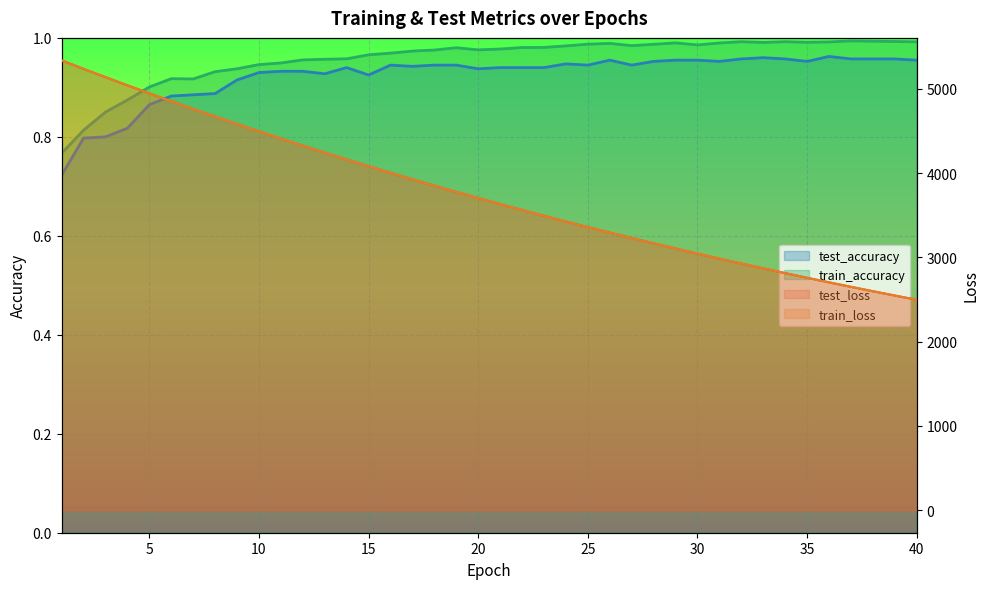

What is the value of the test_loss point at the 31st from the left?

2985.3